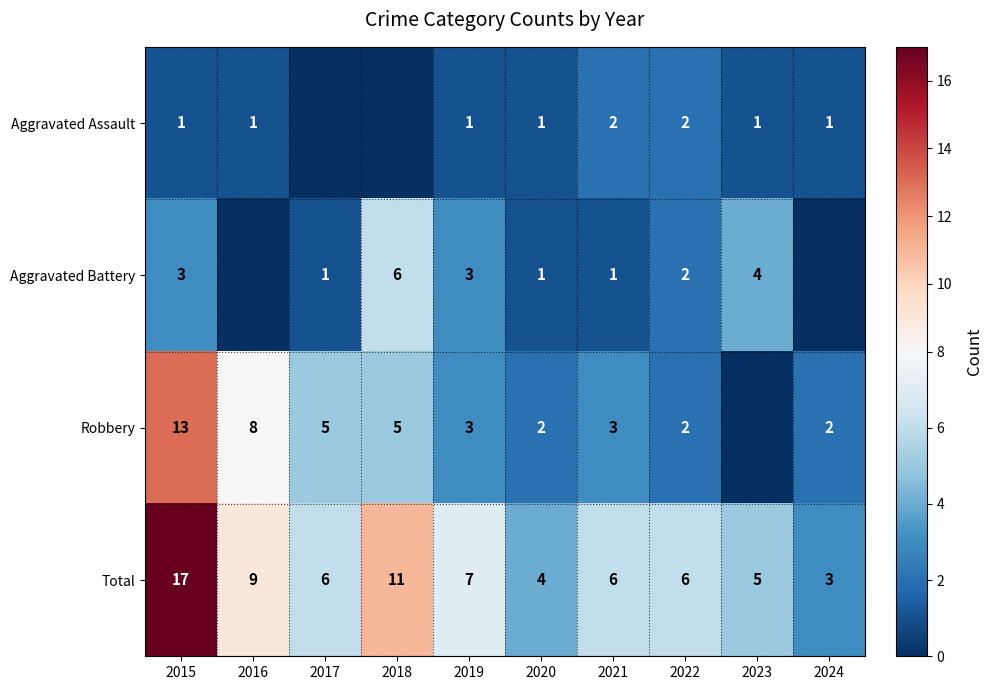

What is the difference between the maximum and minimum values in the Total series?

14